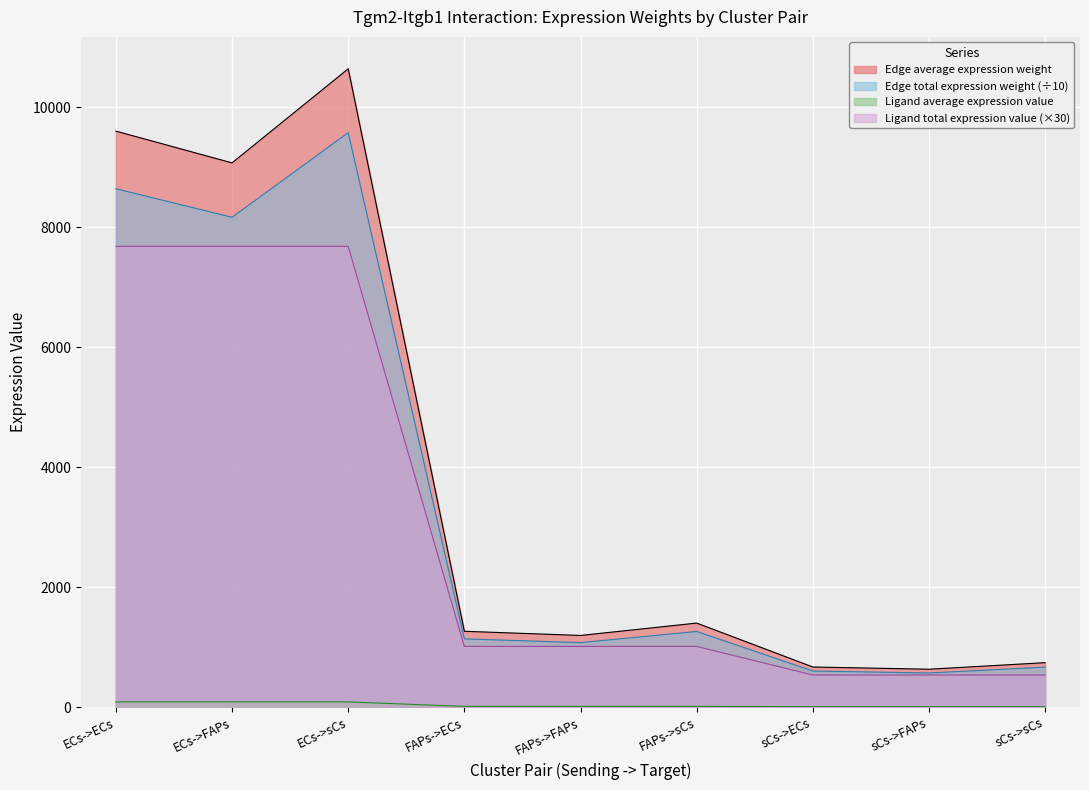

What is the label of the 1st point from the left?

ECs->ECs